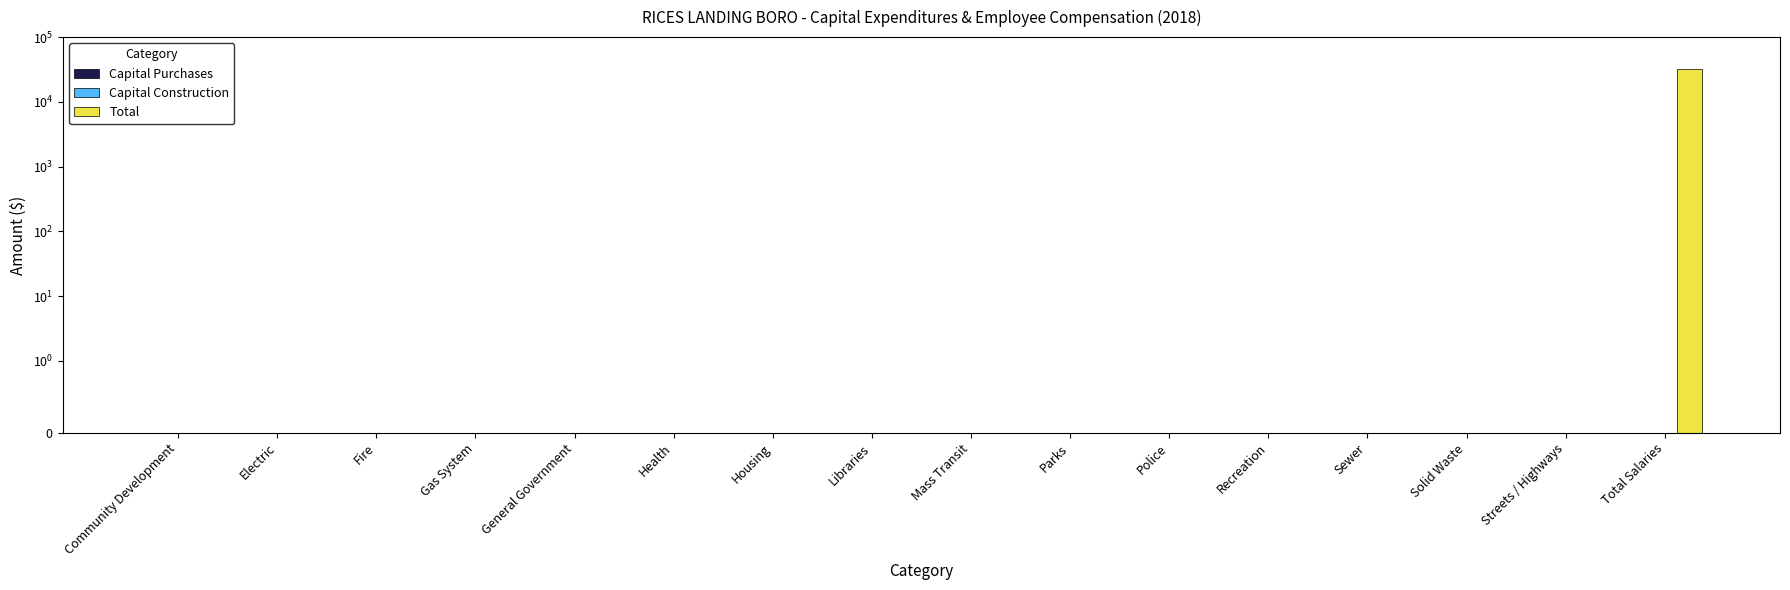

What position from the right is Health?

11